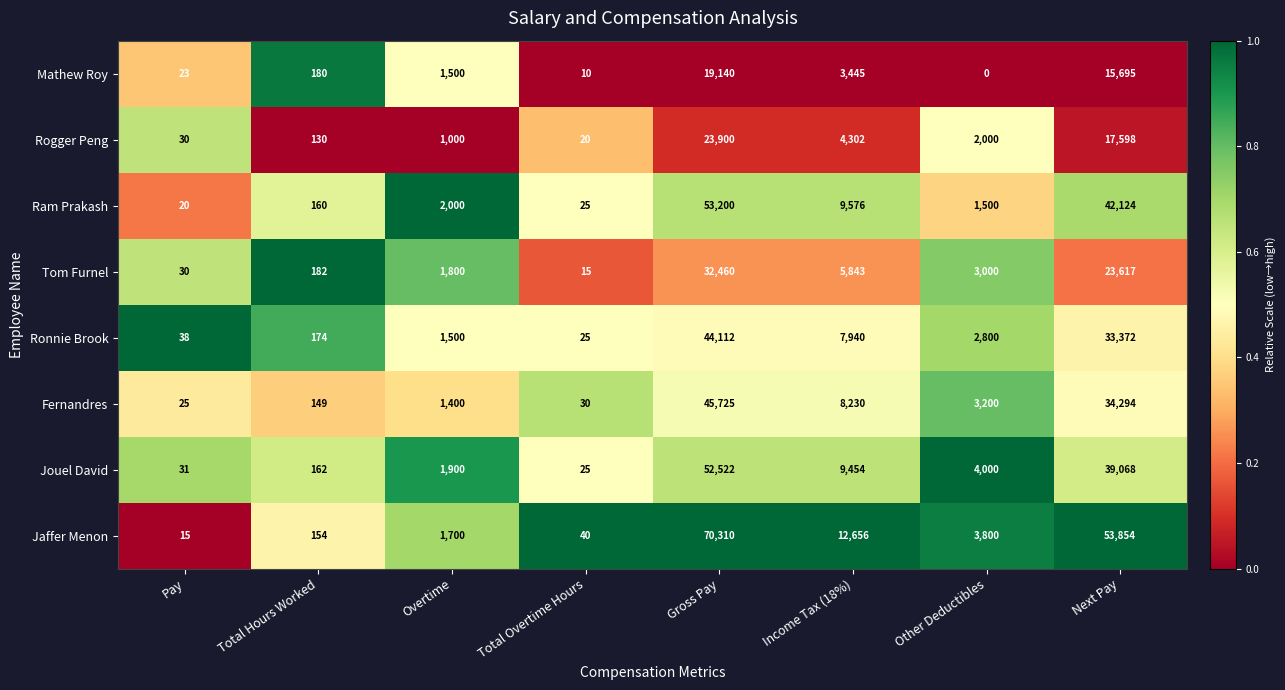

Is it true that Jouel David equals 52522 at Gross Pay?

True